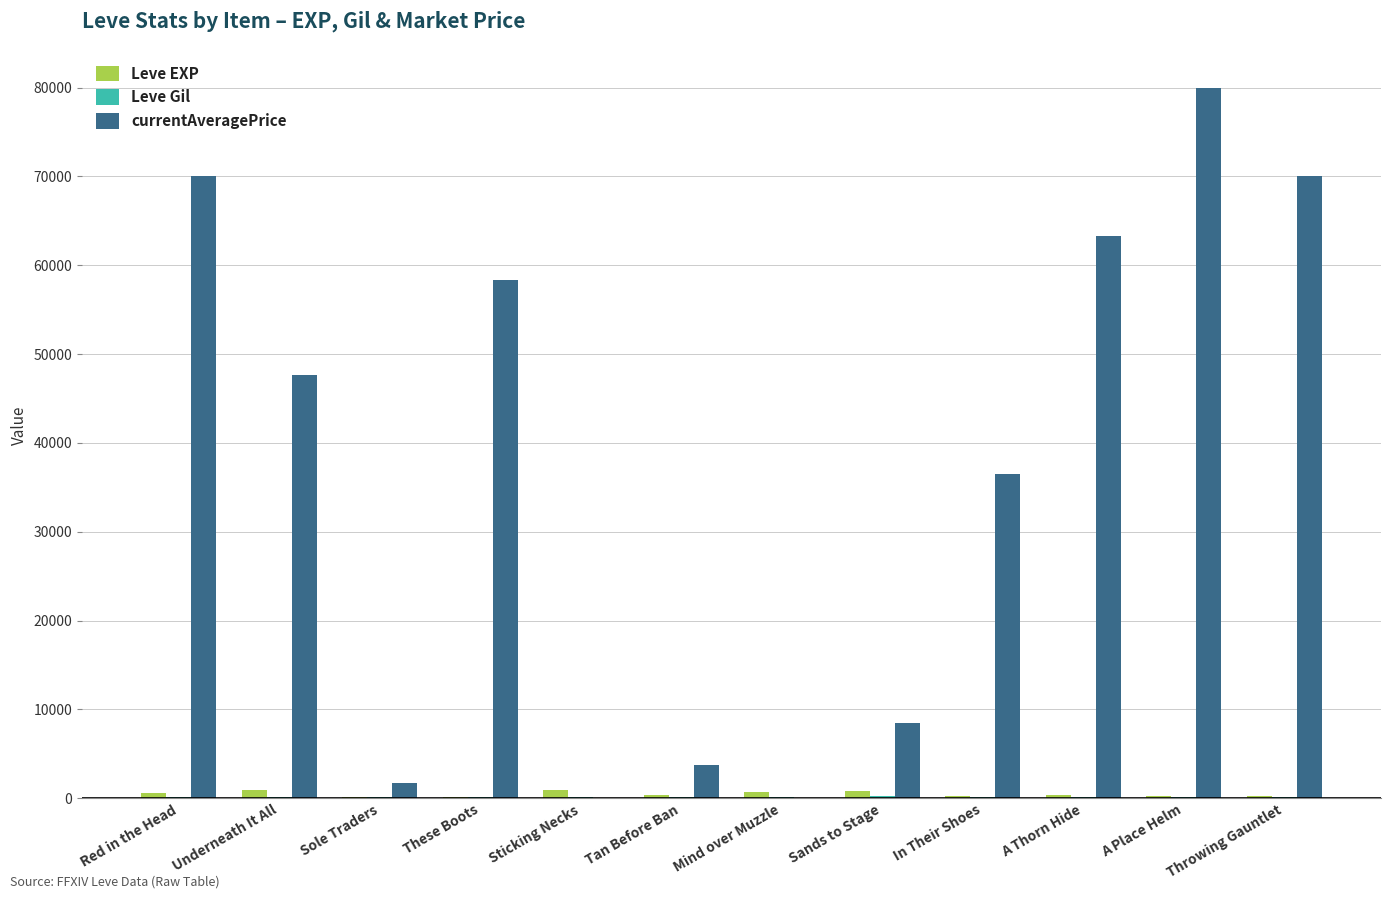

Which series has the largest total across all categories?

currentAveragePrice